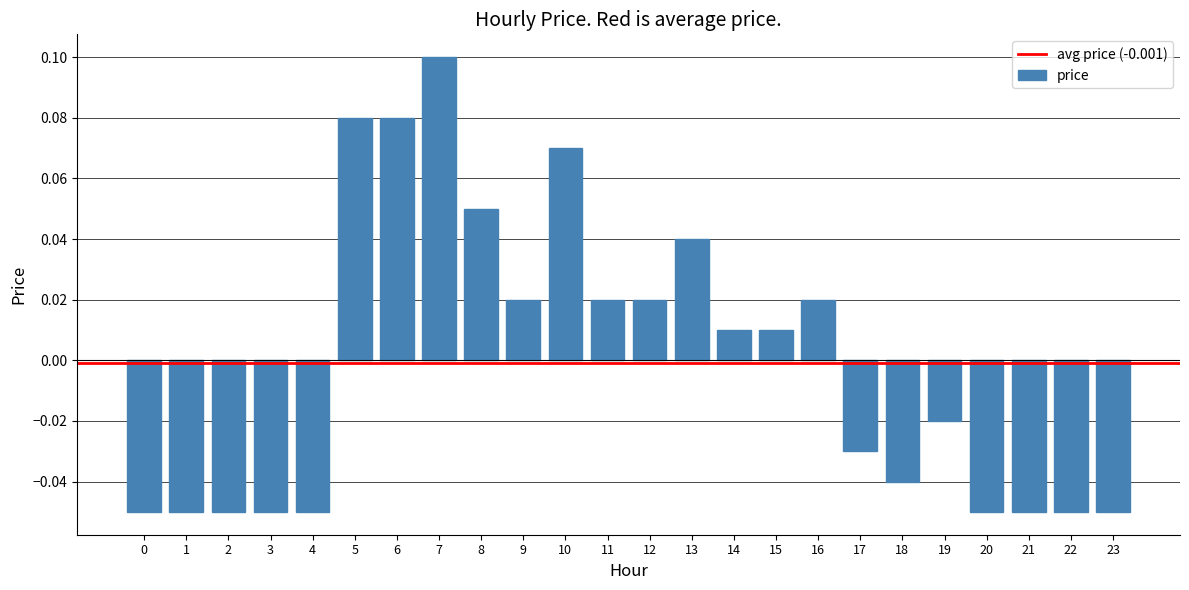

How many values are below 0?

12